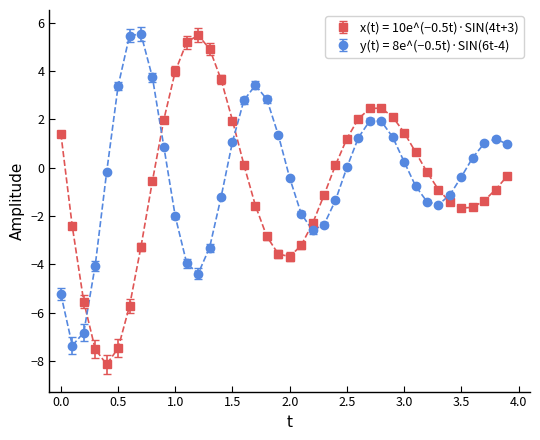

Which series has the largest range (max minus min)?

x(t) = 10e^(−0.5t)·SIN(4t+3)